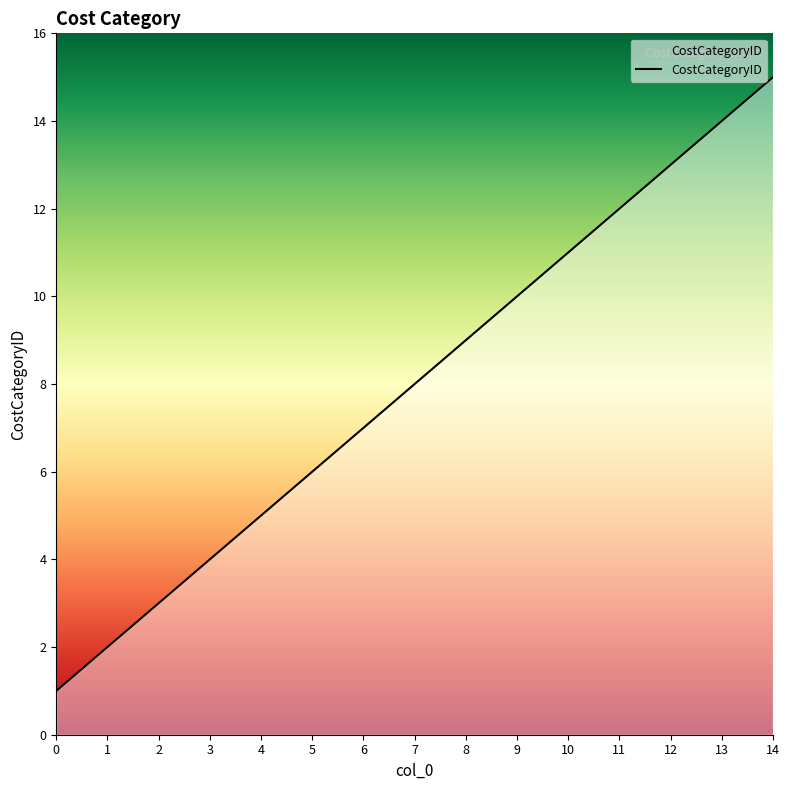

The chart shows a value of 6 at 5. True or false?

True